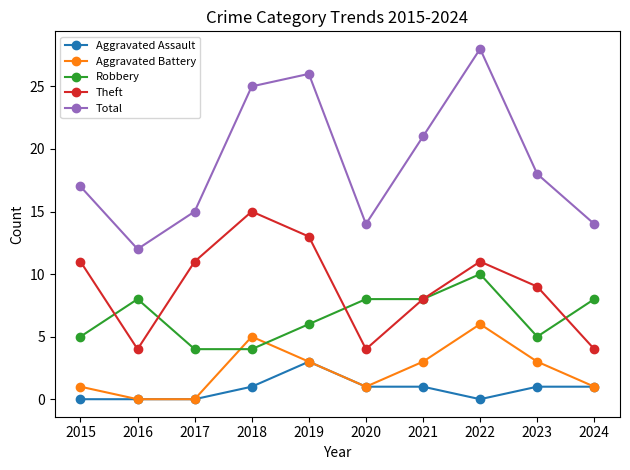

What is the approximate value of Aggravated Battery at 2023?

3